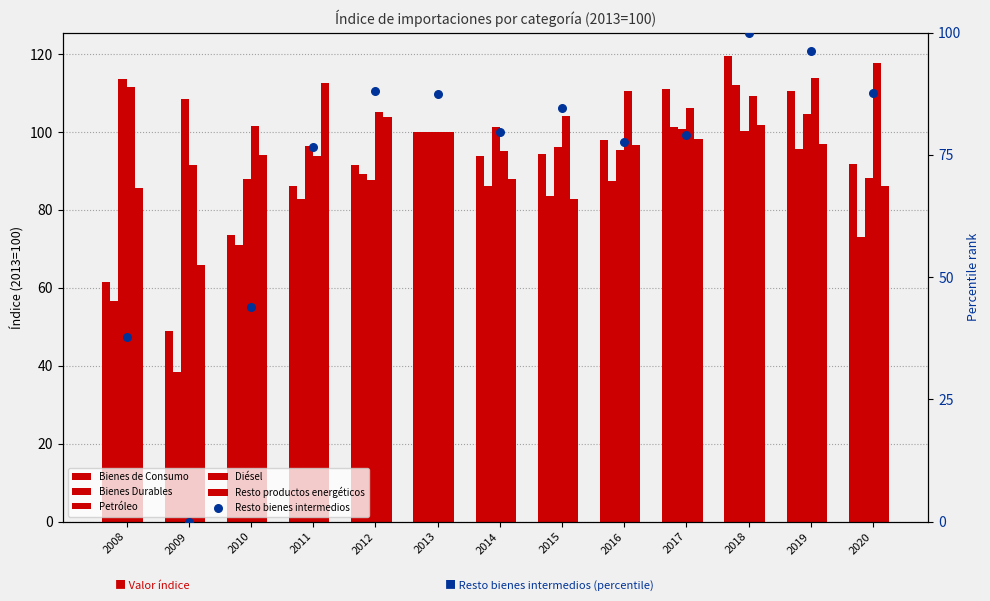

Which series reaches the maximum Y coordinate?

Bienes de Consumo